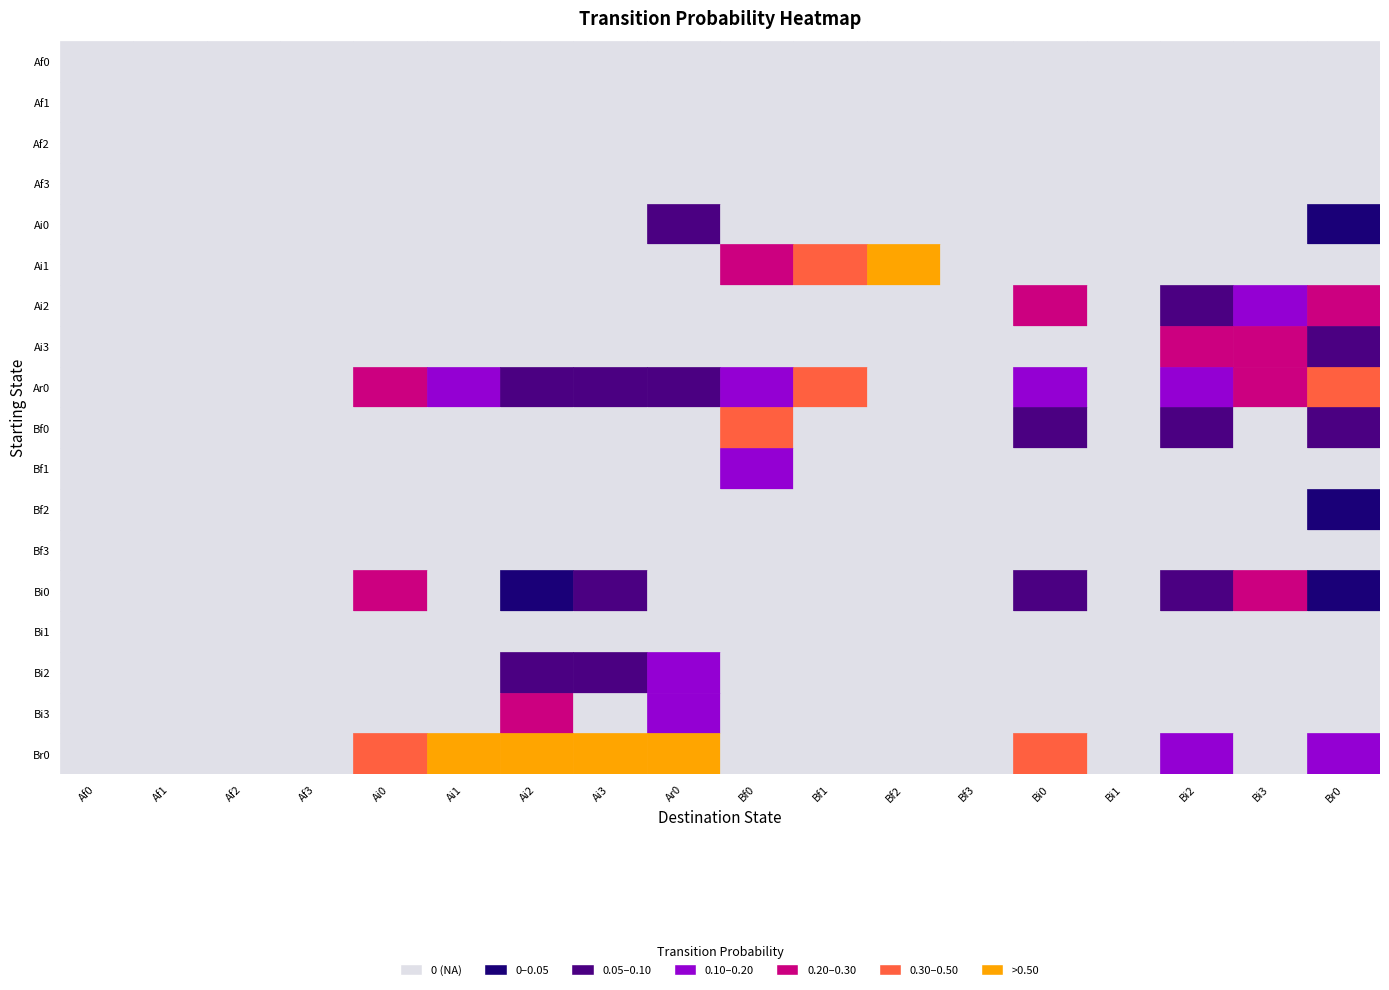

The Bi3 series shows -0.2 at 17. True or false?

False